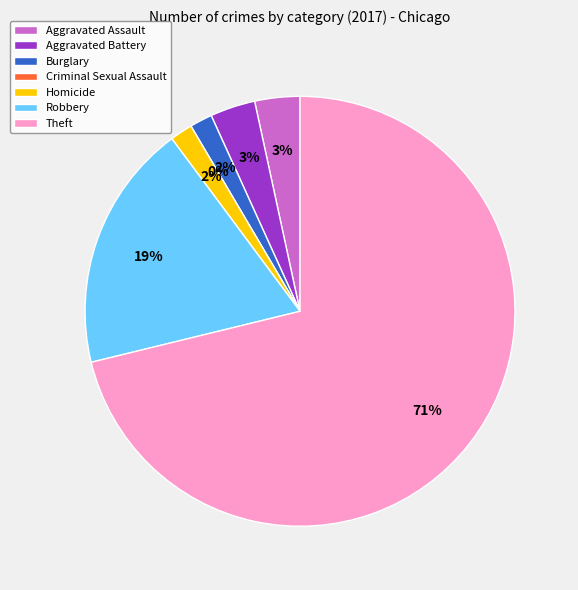

Count the number of slices in the pie.

7